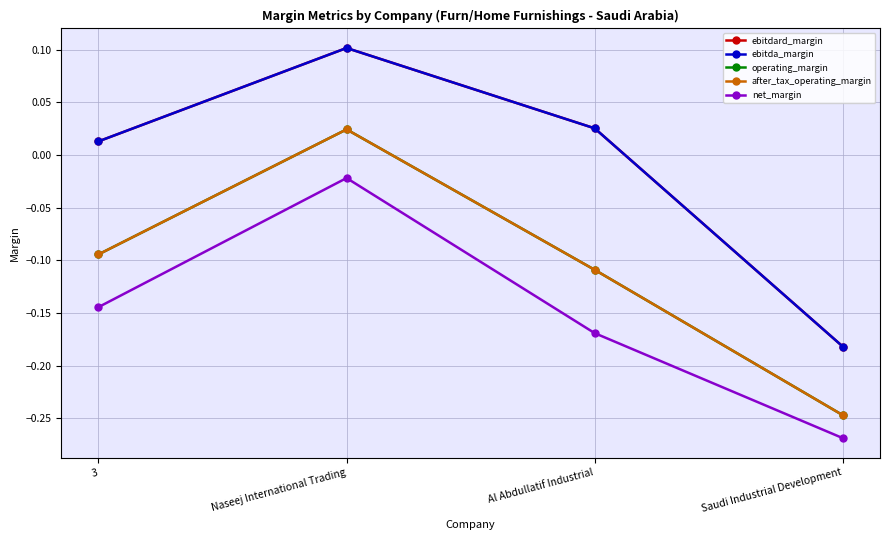

Does the chart have visible grid lines?

Yes